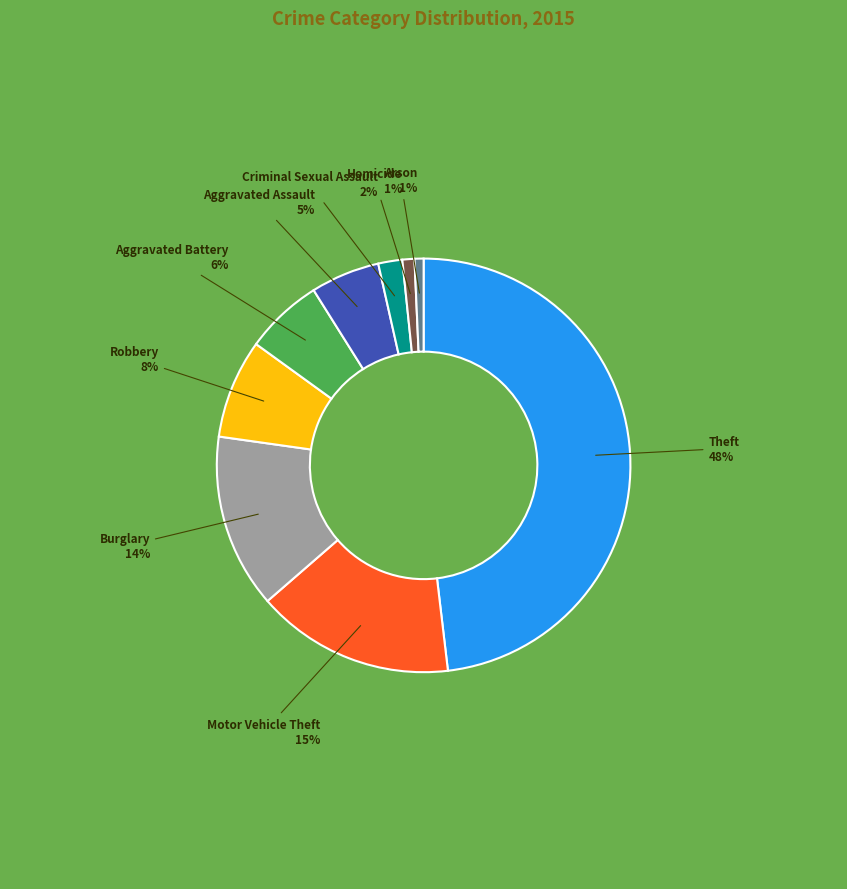

Is it true that Theft is 48% of the pie?

True